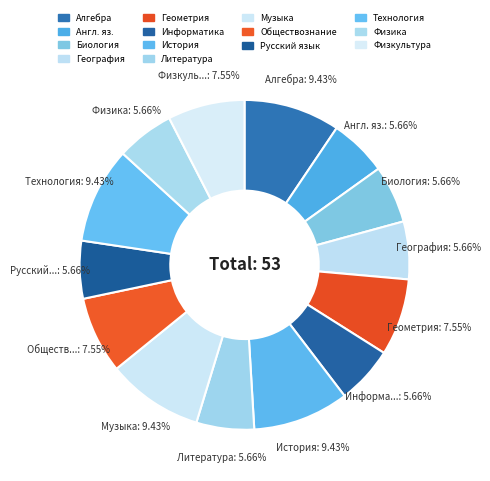

How many segments does this pie chart have?

14